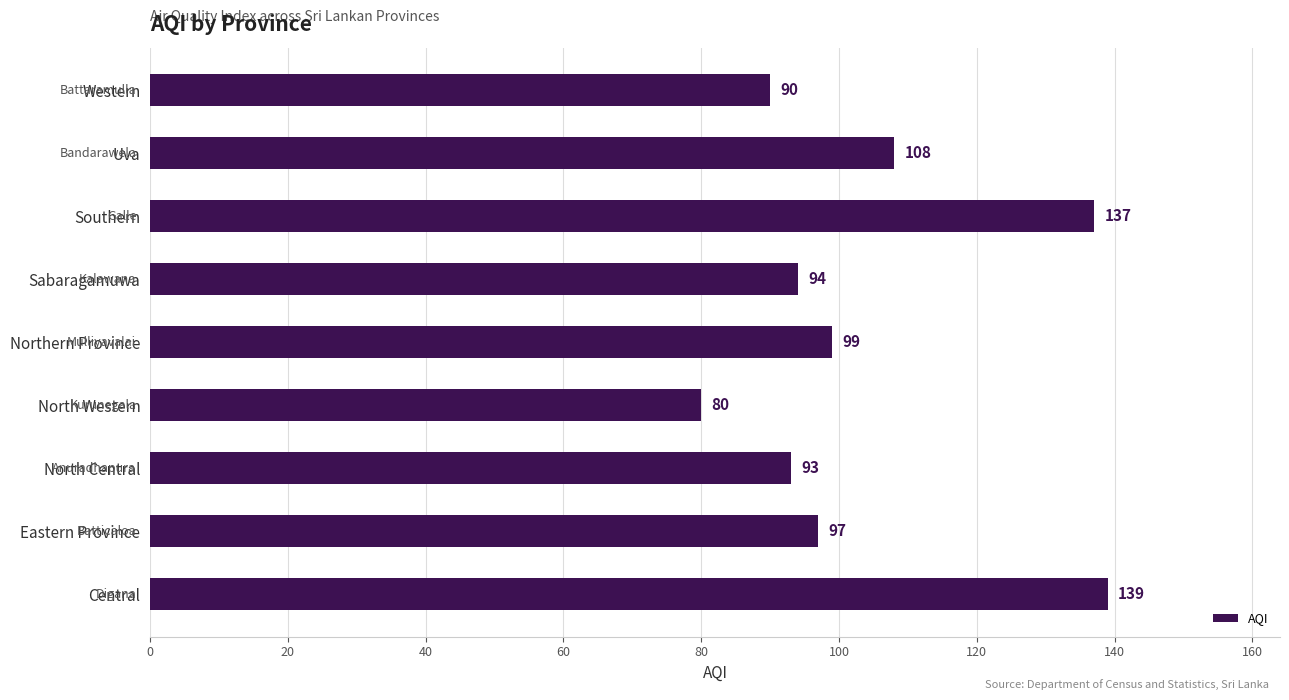

How many categories are shown in the chart?

9